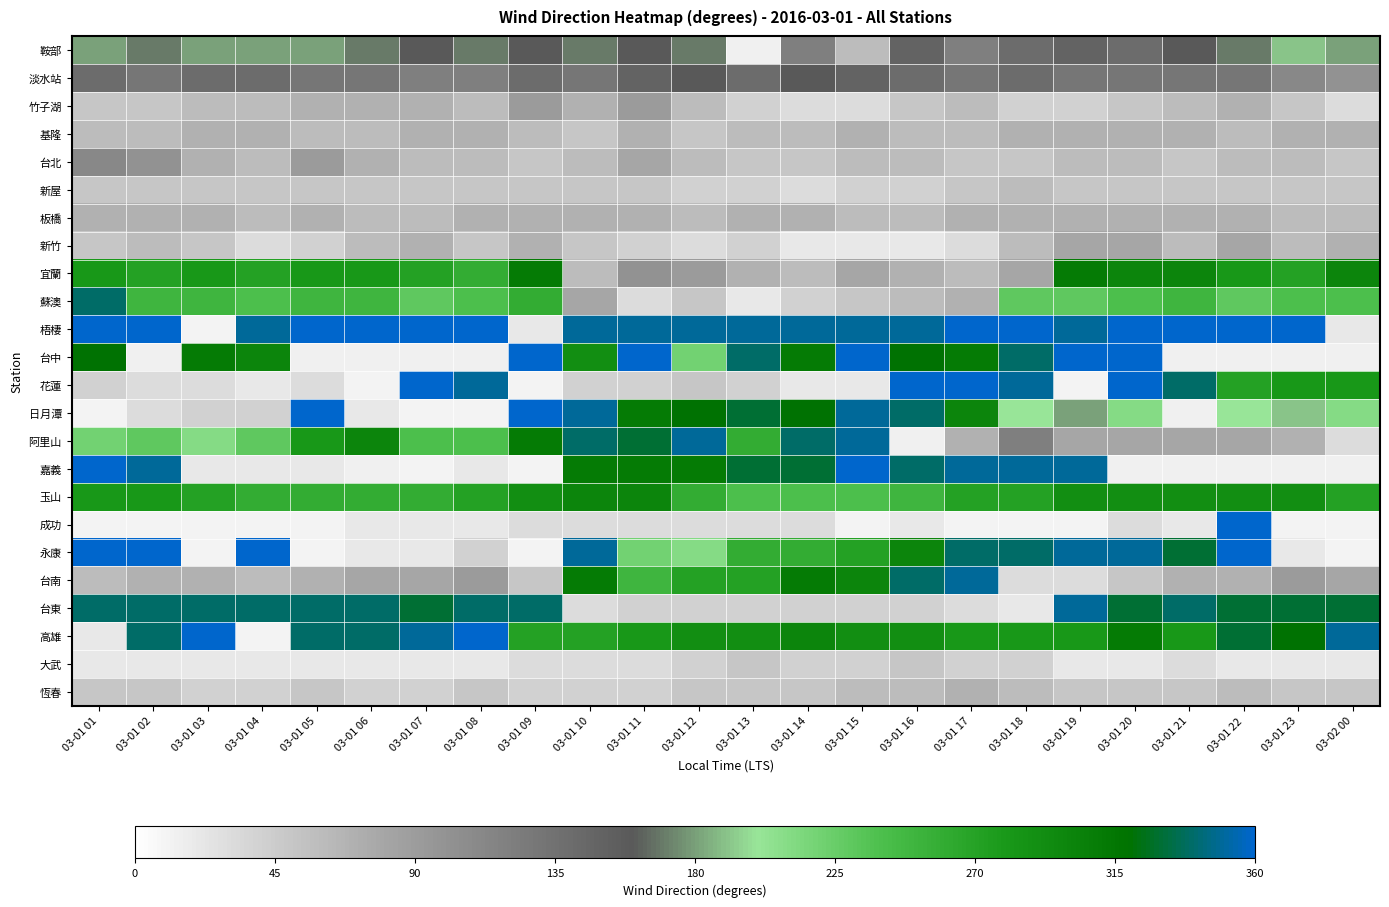

Between 03-01 11 and 03-01 19, which is larger?

03-01 11